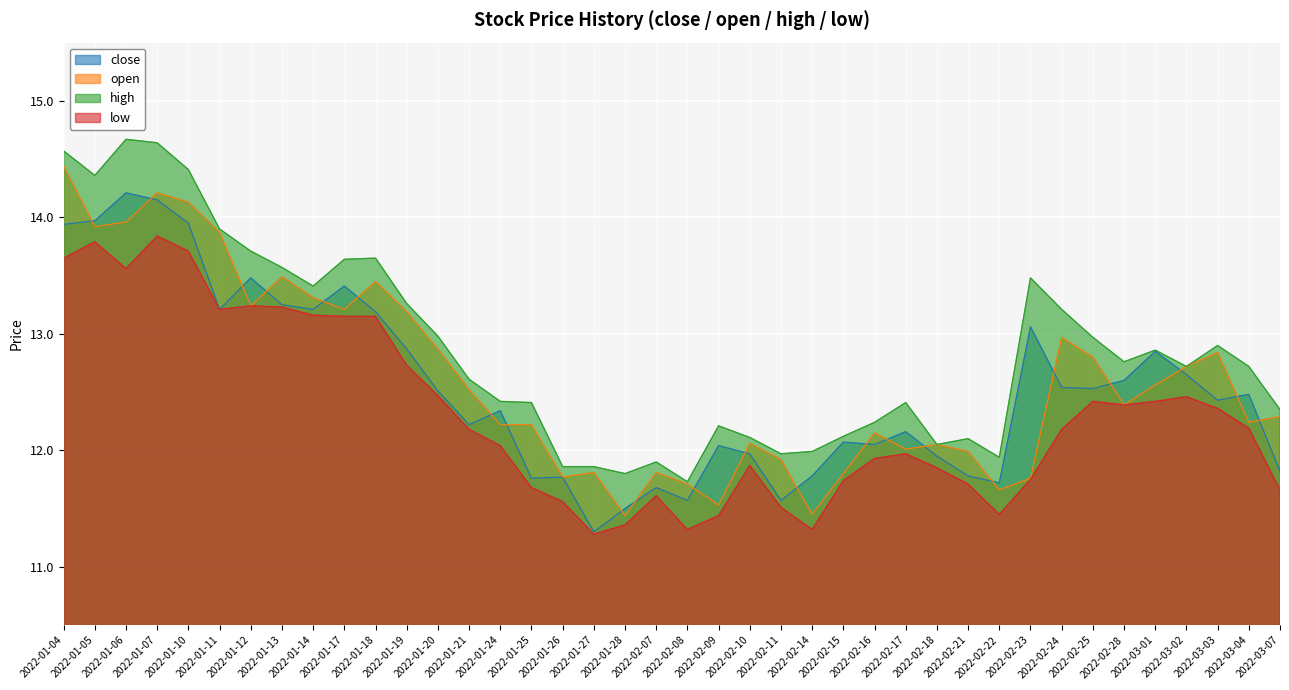

What are all the series names shown in the legend?

close, open, high, low